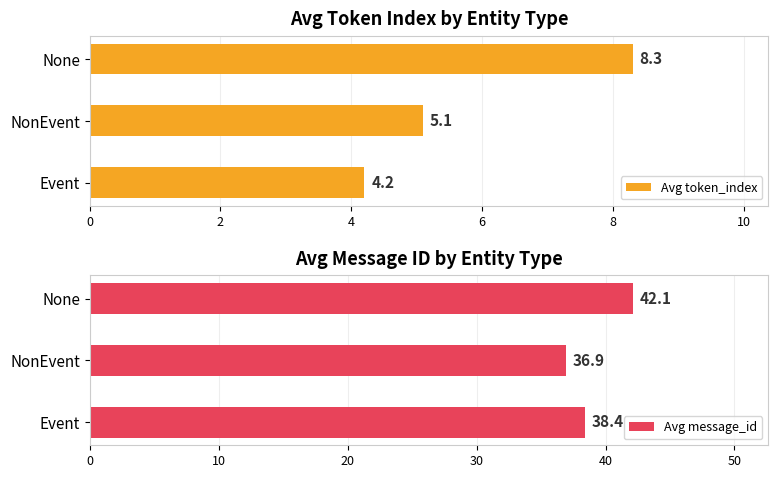

The Avg token_index series shows 5.8 at None. True or false?

False